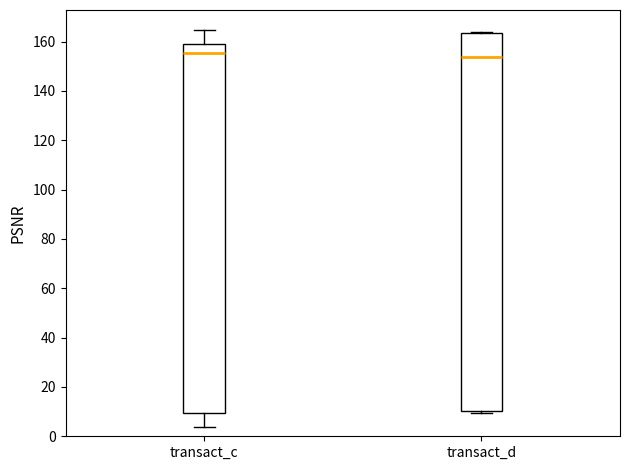

Reading left to right, read every box against the y-axis: the position of its median line, the range the box covers, and the ends of its whiskers. The values are not printed on the chart, so give them approximately, as read against the axis.

transact_c: median 156, box 10 to 160, whiskers 4 to 164
transact_d: median 154, box 10 to 164, whiskers 10 to 164